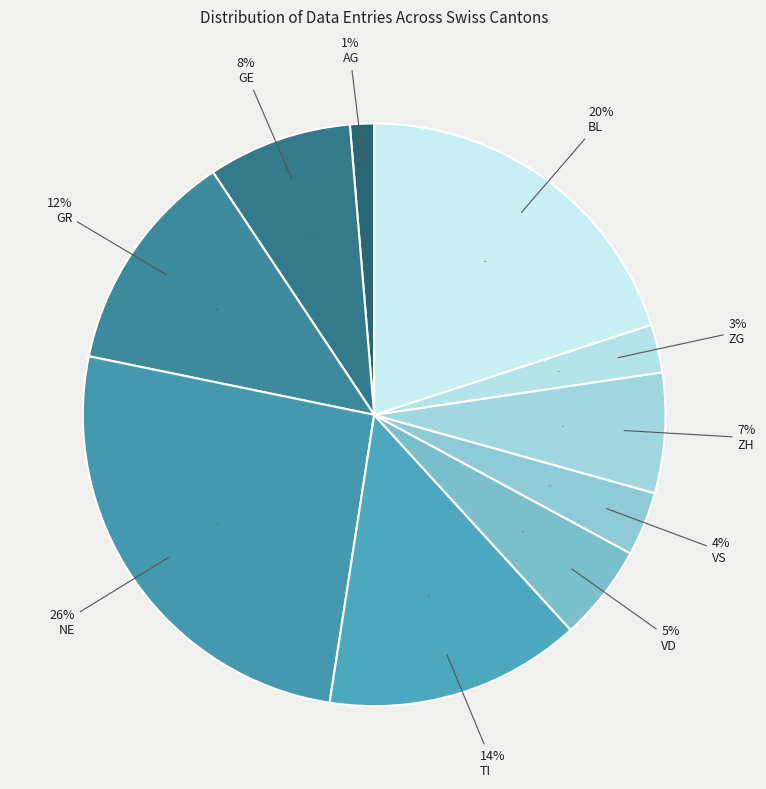

Is it true that GR is 7% of the pie?

False